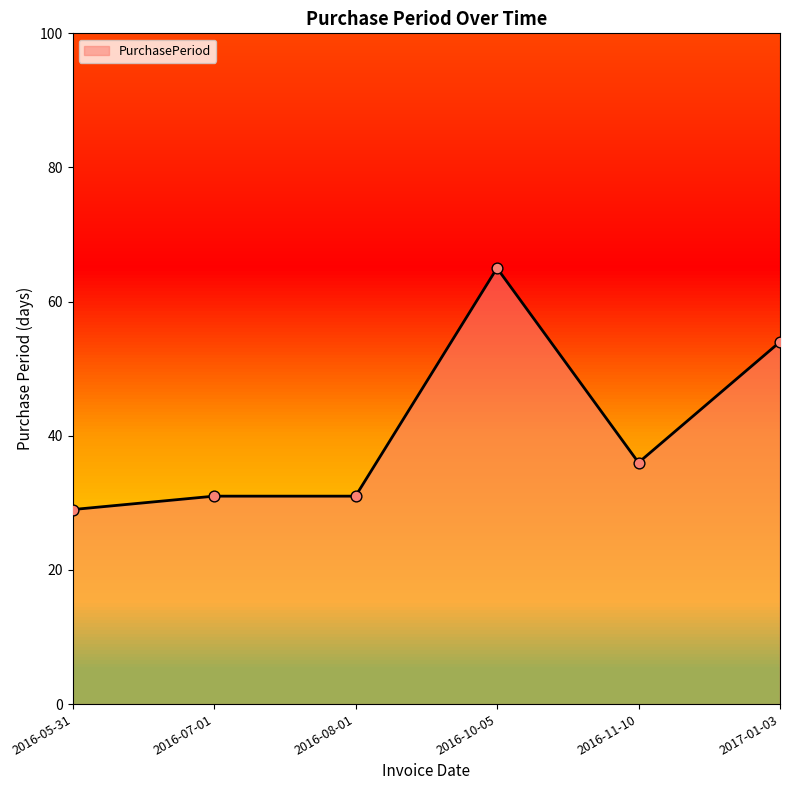

Which has a higher value, 2017-01-03 or 2016-11-10?

2017-01-03